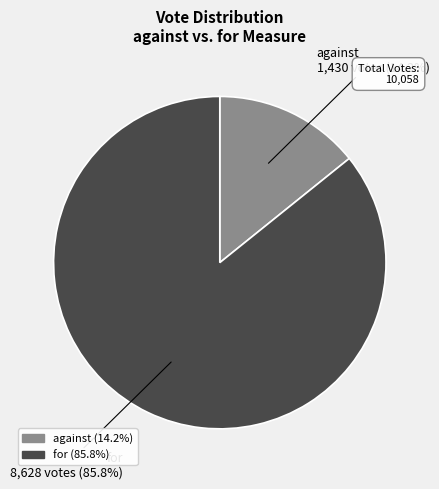

To the nearest percent, what is the average slice percentage?

50%